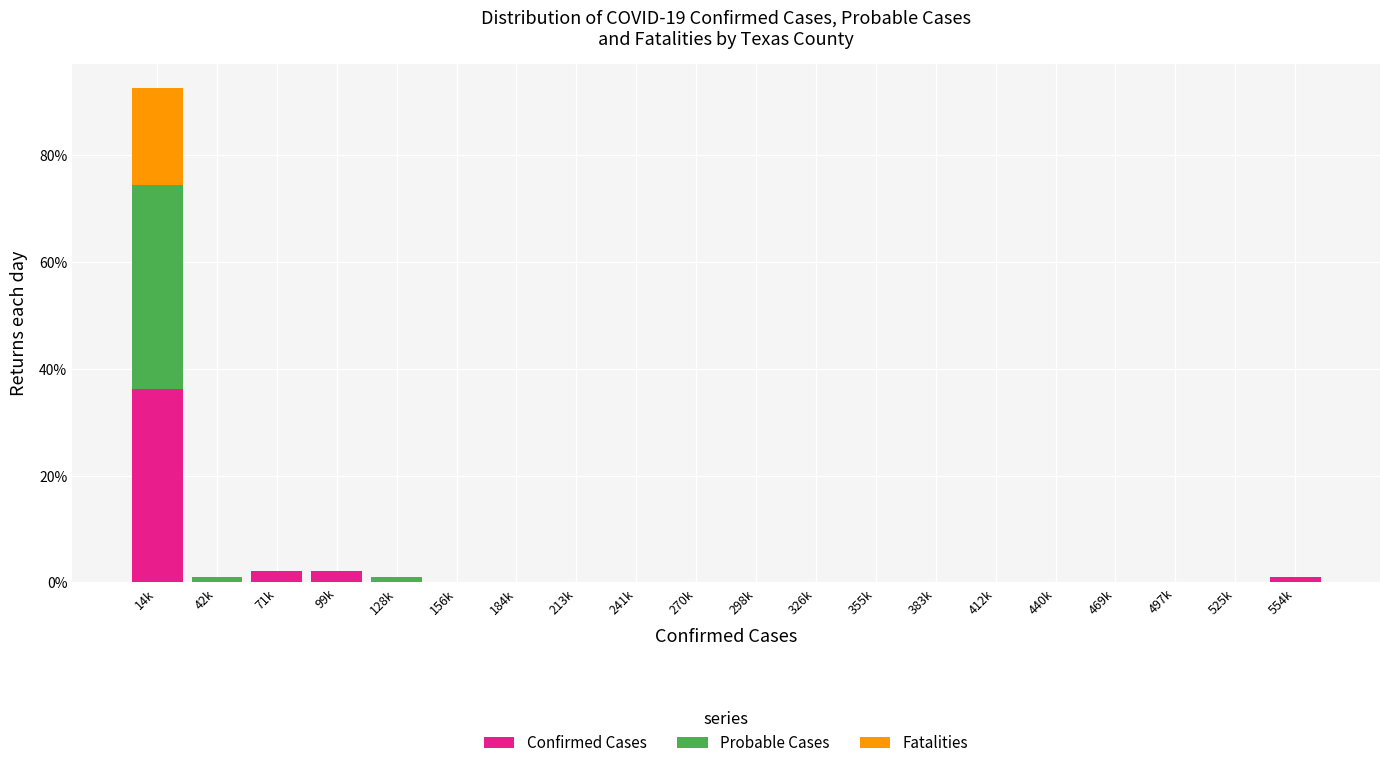

What is the sum of all Confirmed Cases values?

41.5